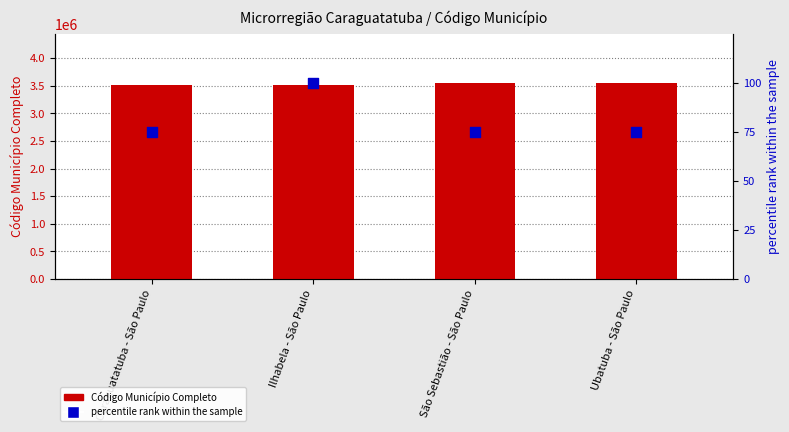

Which series contains the highest Y value?

Código Município Completo